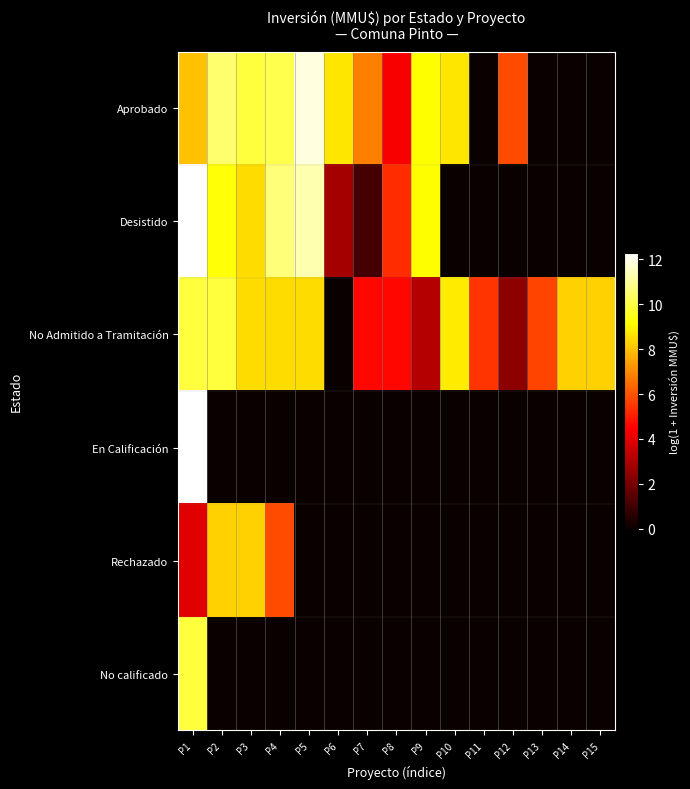

Which series has the largest total across all categories?

No Admitido a Tramitación